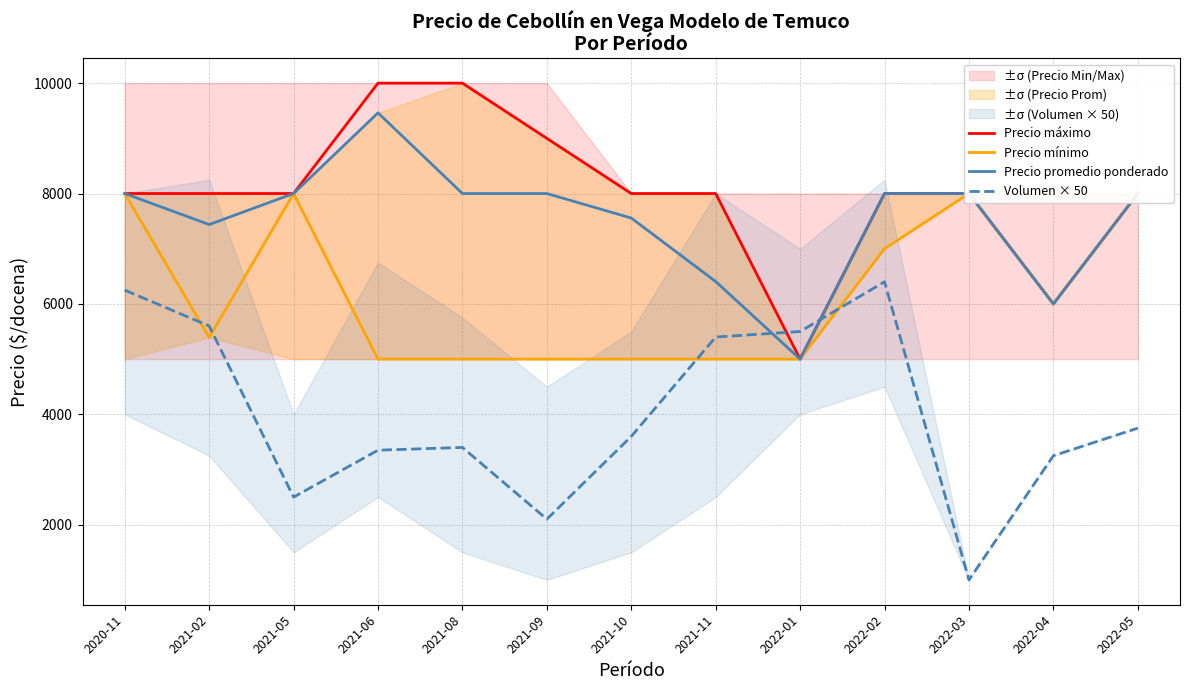

What is the difference between the maximum and second lowest values in the Precio máximo series?

4000